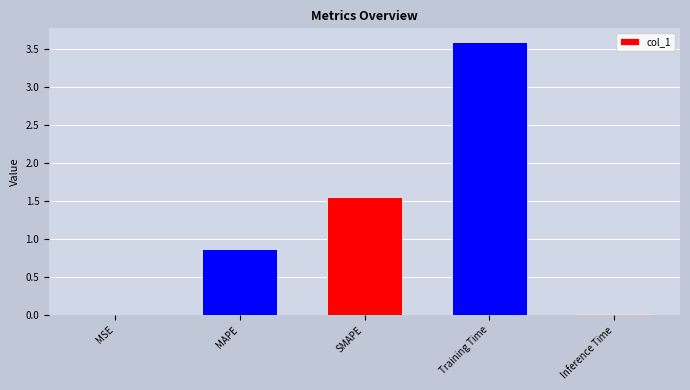

What is the maximum value shown in the chart?

3.6